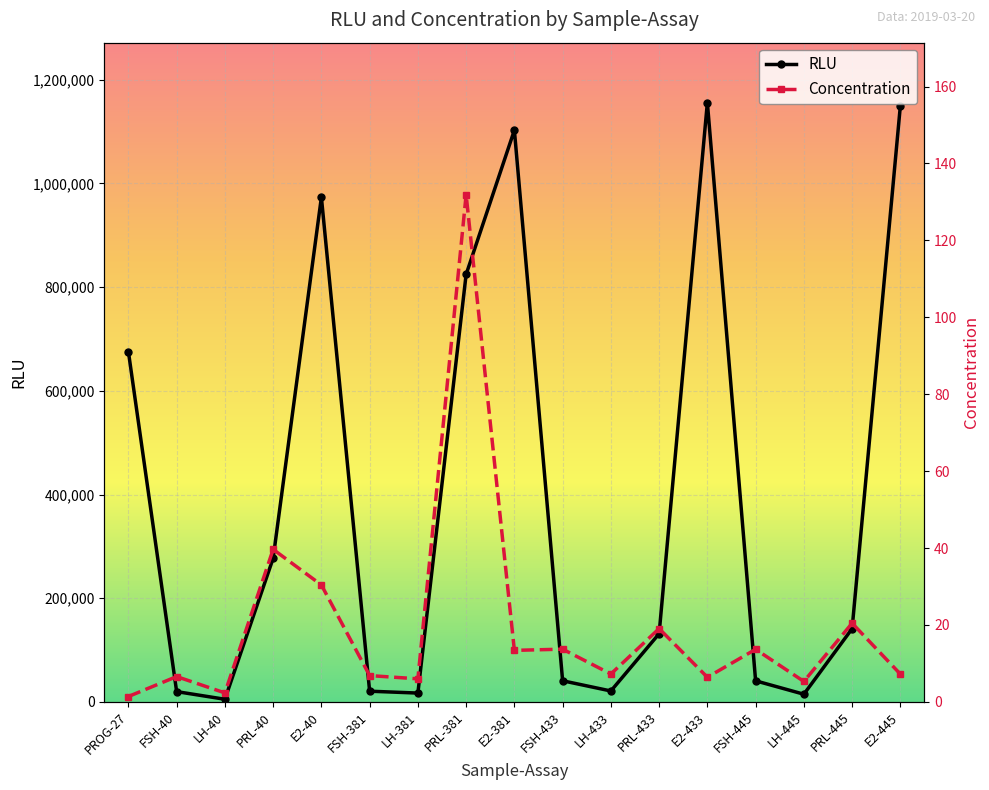

How many data points does each series have?

17